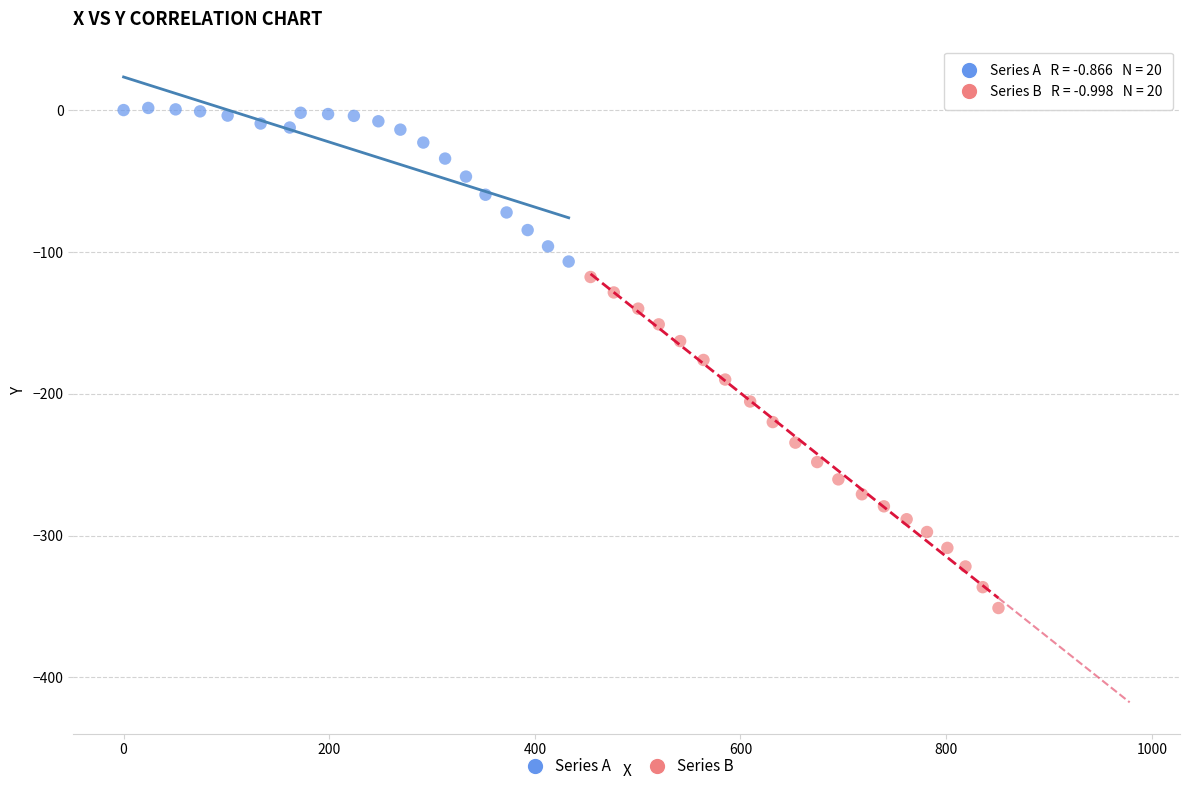

Which series contains the lowest Y value?

Series B